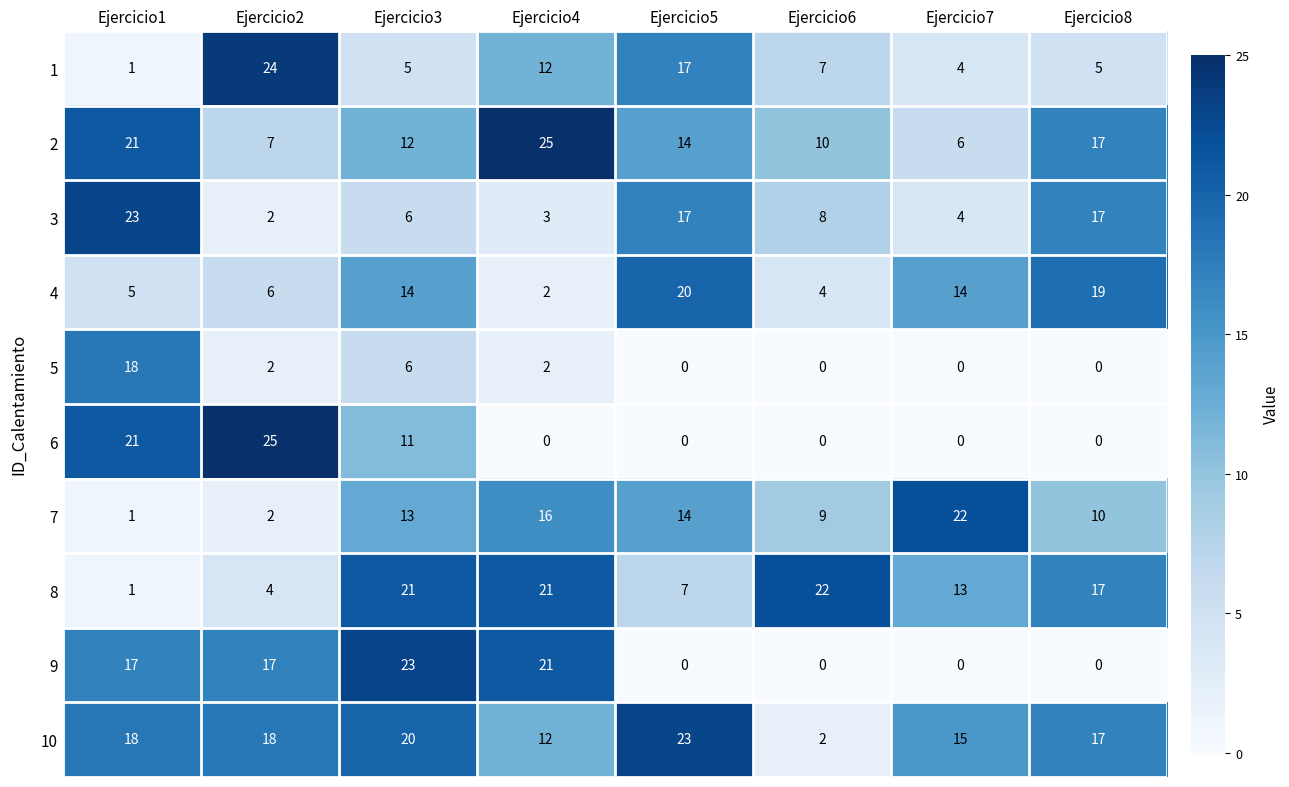

What is the spread (max minus min) of values at Ejercicio3?

18